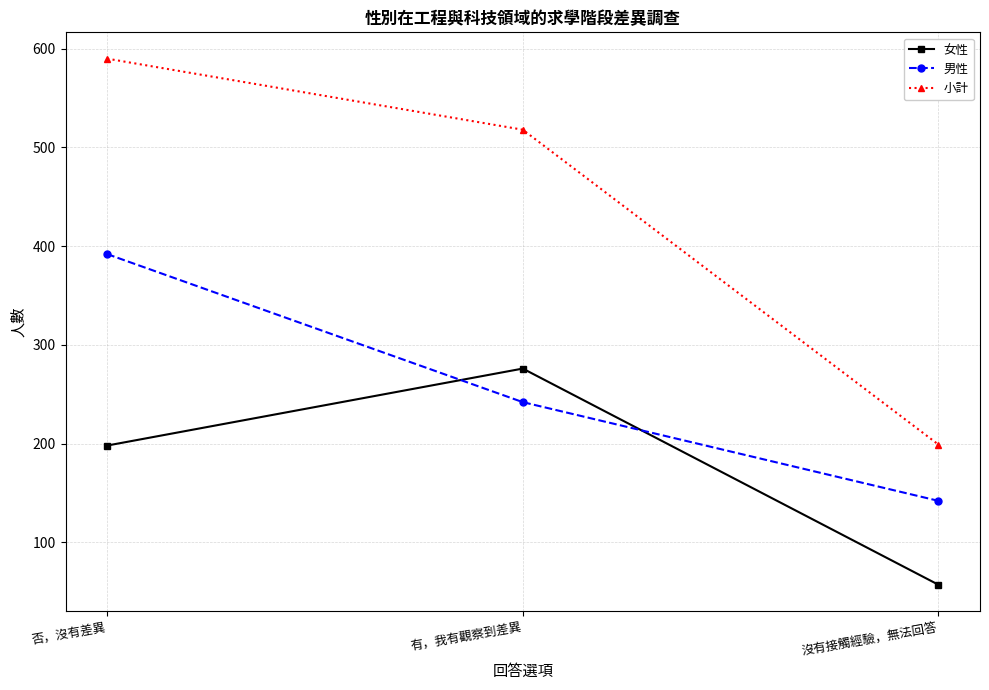

What is the greatest value displayed?

590